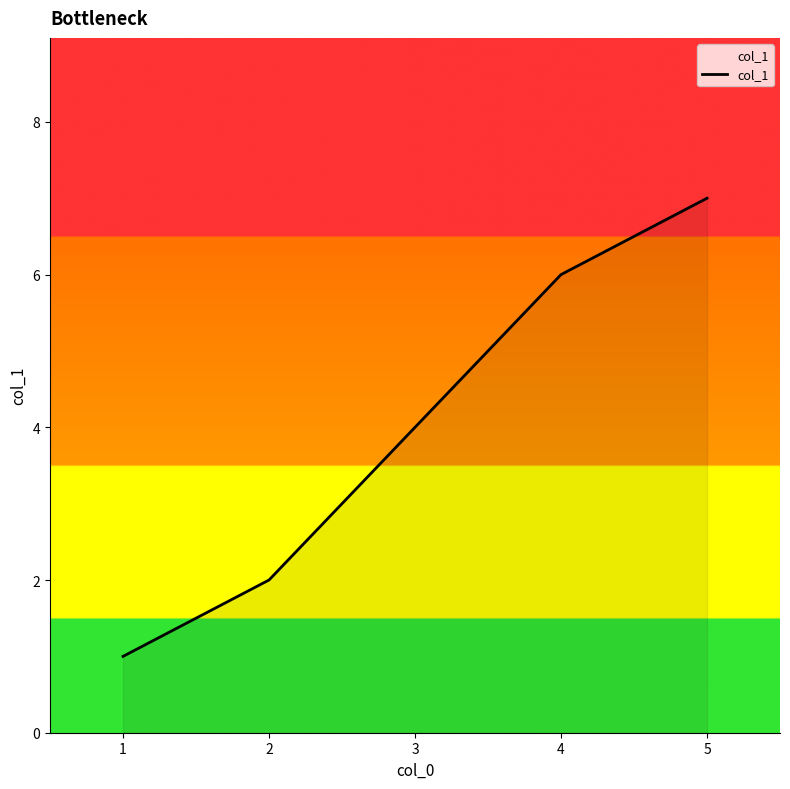

What is the sum of all values?

20